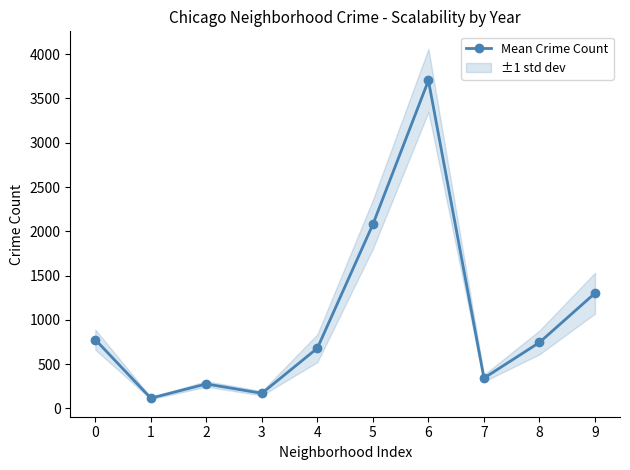

Reading right to left, extract all data points from this chart.

9=1301.8	8=745.5	7=342.5	6=3703.2	5=2079.0	4=680.5	3=171.0	2=276.8	1=116.3	0=777.5